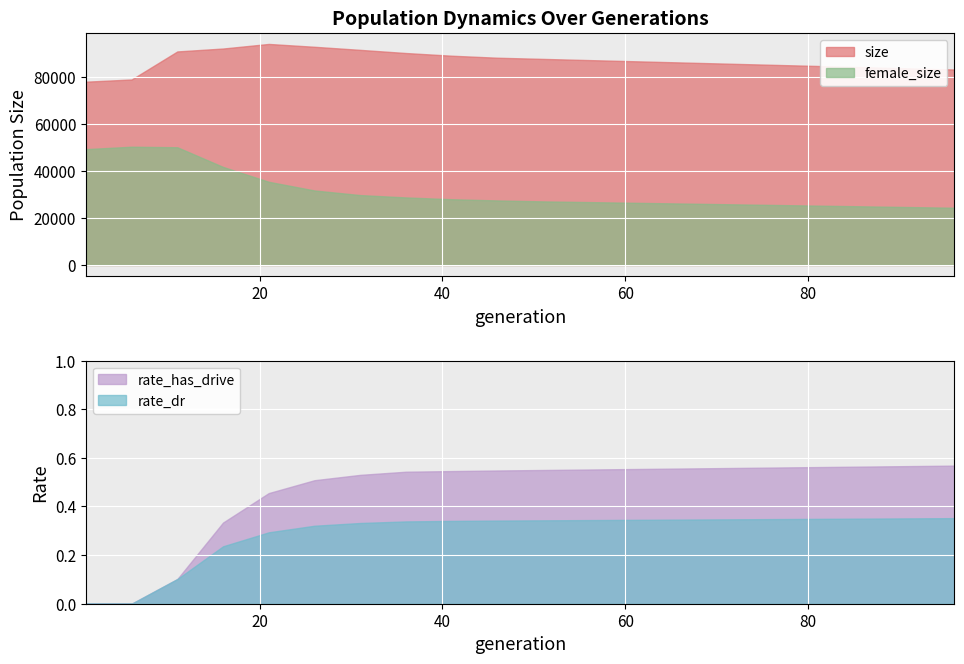

What is the difference between the rate_has_drive values at 91 and 26?

0.1